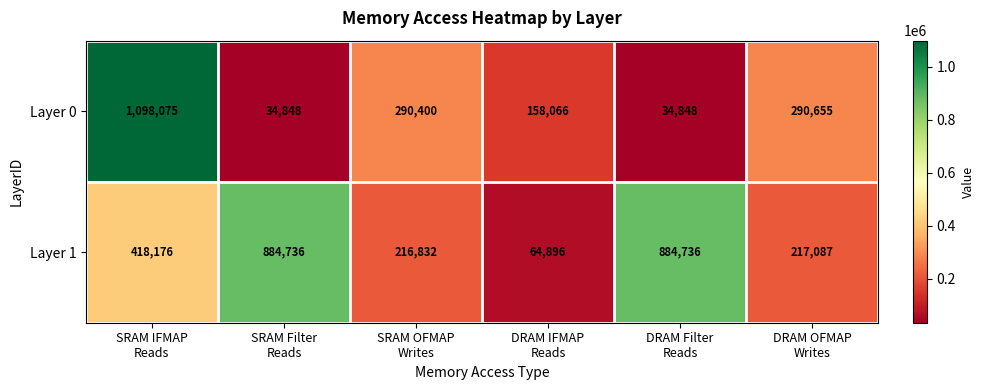

What is the difference between the highest and lowest values at DRAM IFMAP
Reads?

93170